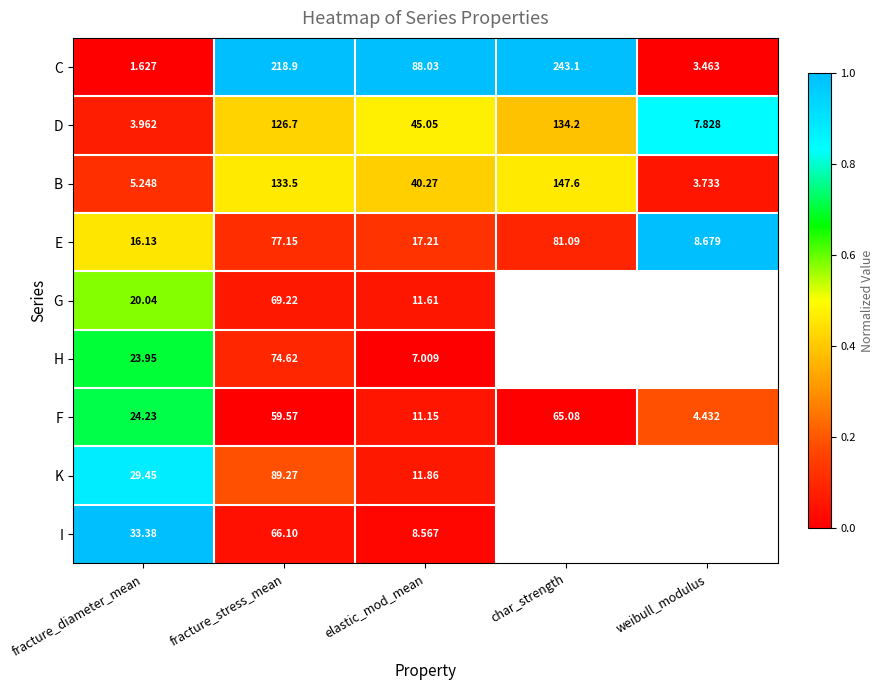

At which category does the chart reach its minimum across all series?

fracture_diameter_mean